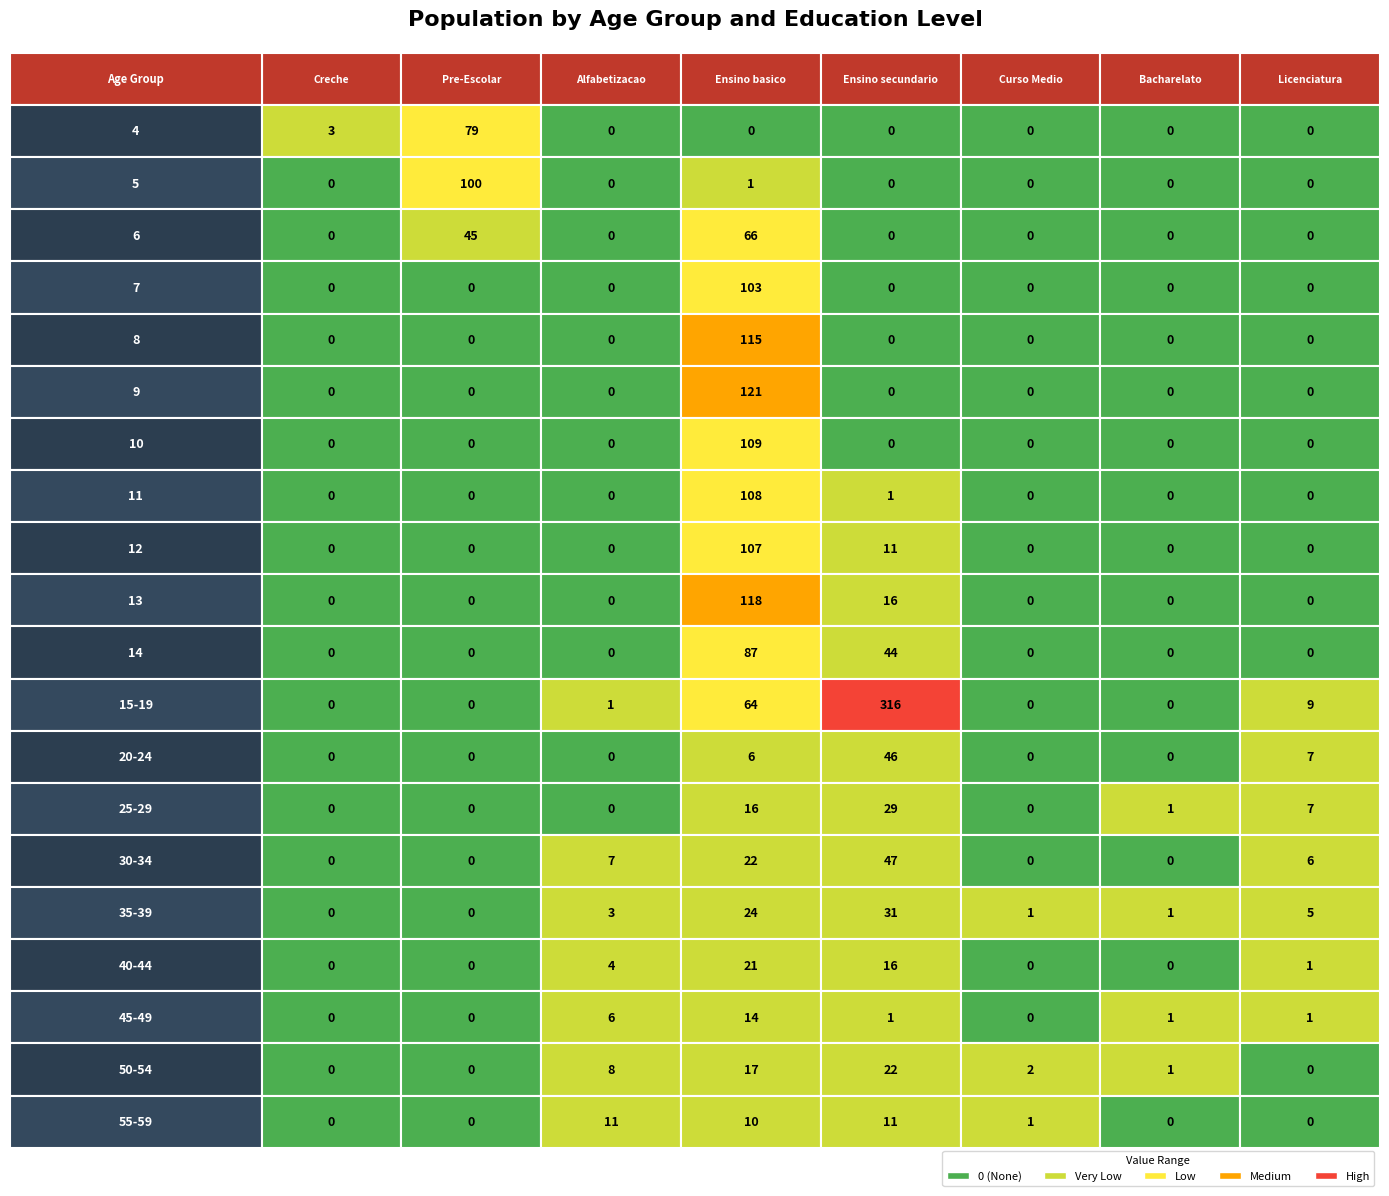

Which has a higher value, 5 or 4?

5